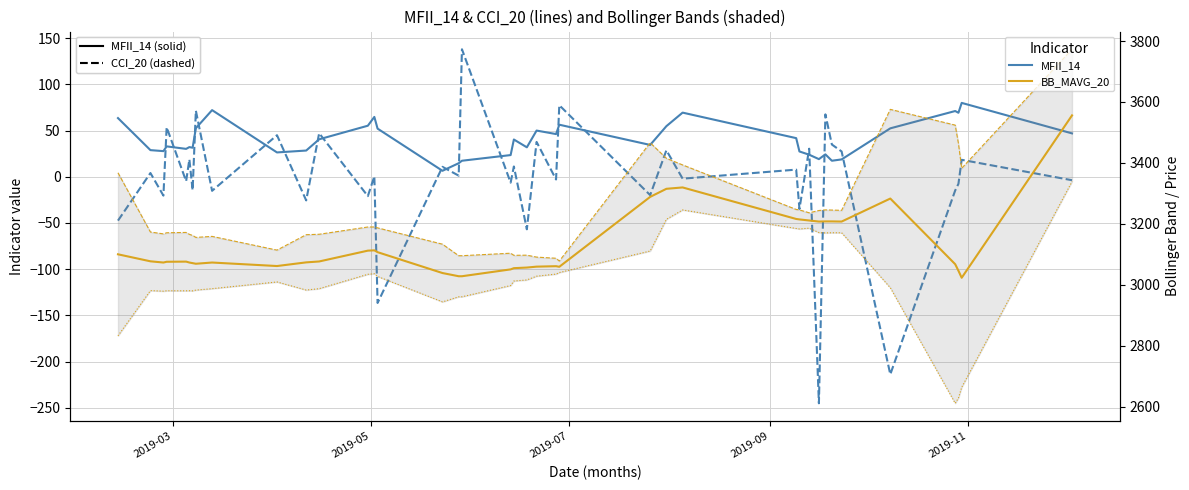

True or false: CCI_20 has more than 0 interior local peaks.

True